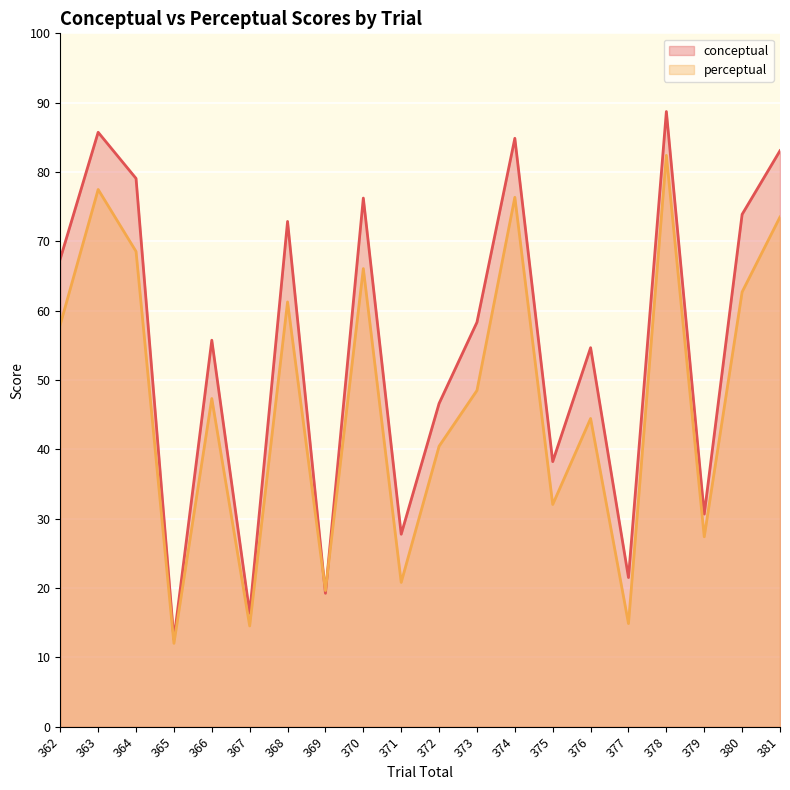

List the series in order of their overall mean, highest first.

conceptual, perceptual